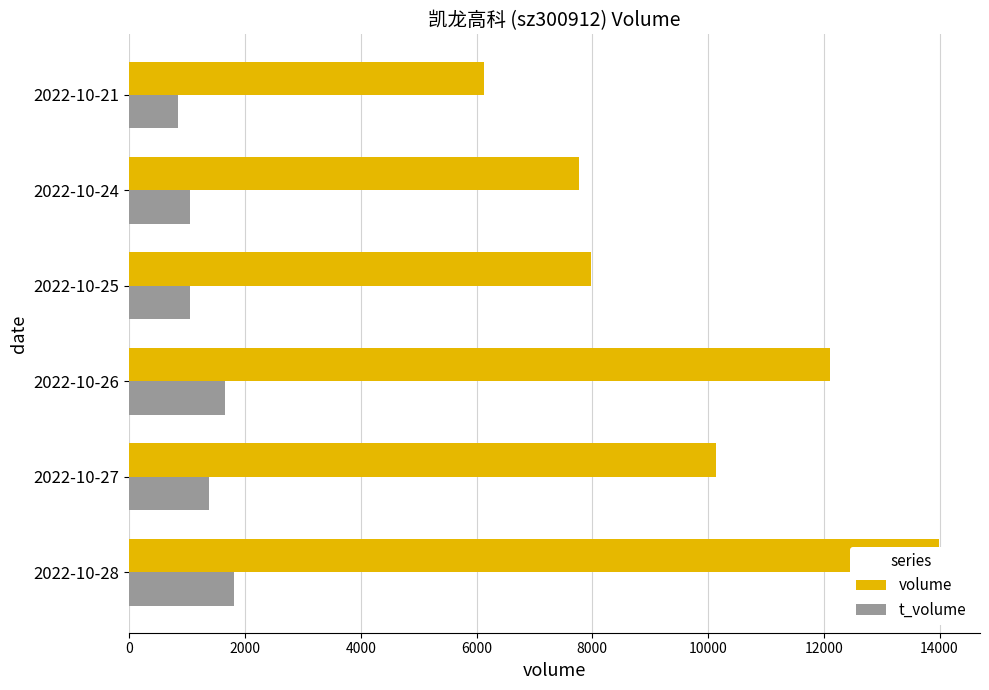

Rank the series by their maximum value, from lowest to highest.

t_volume, volume